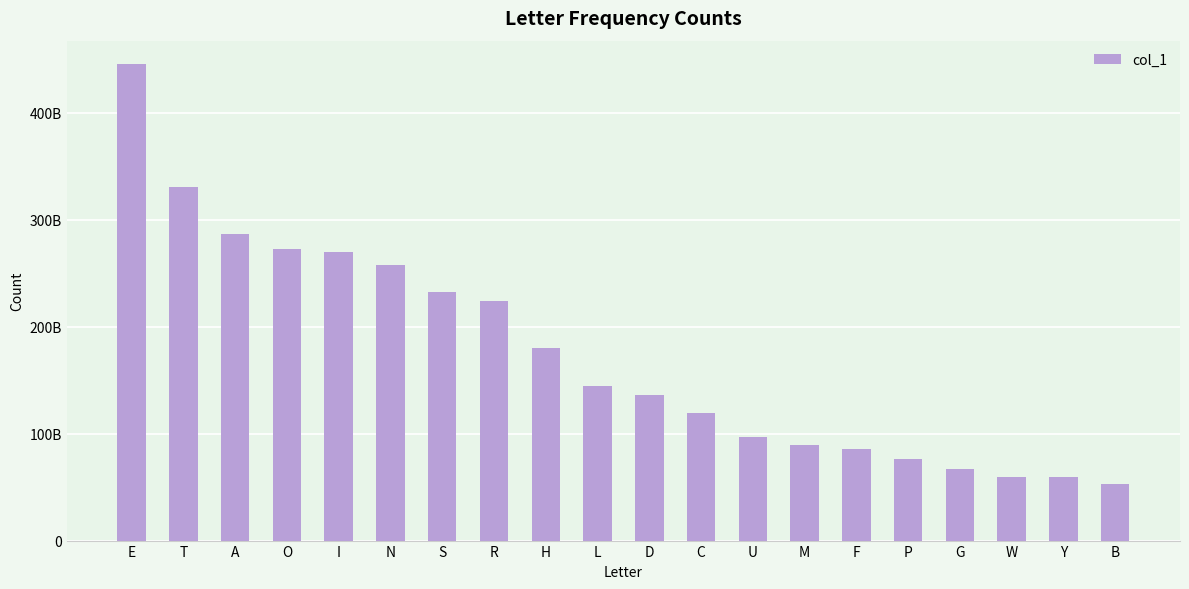

Which has a higher value, L or N?

N